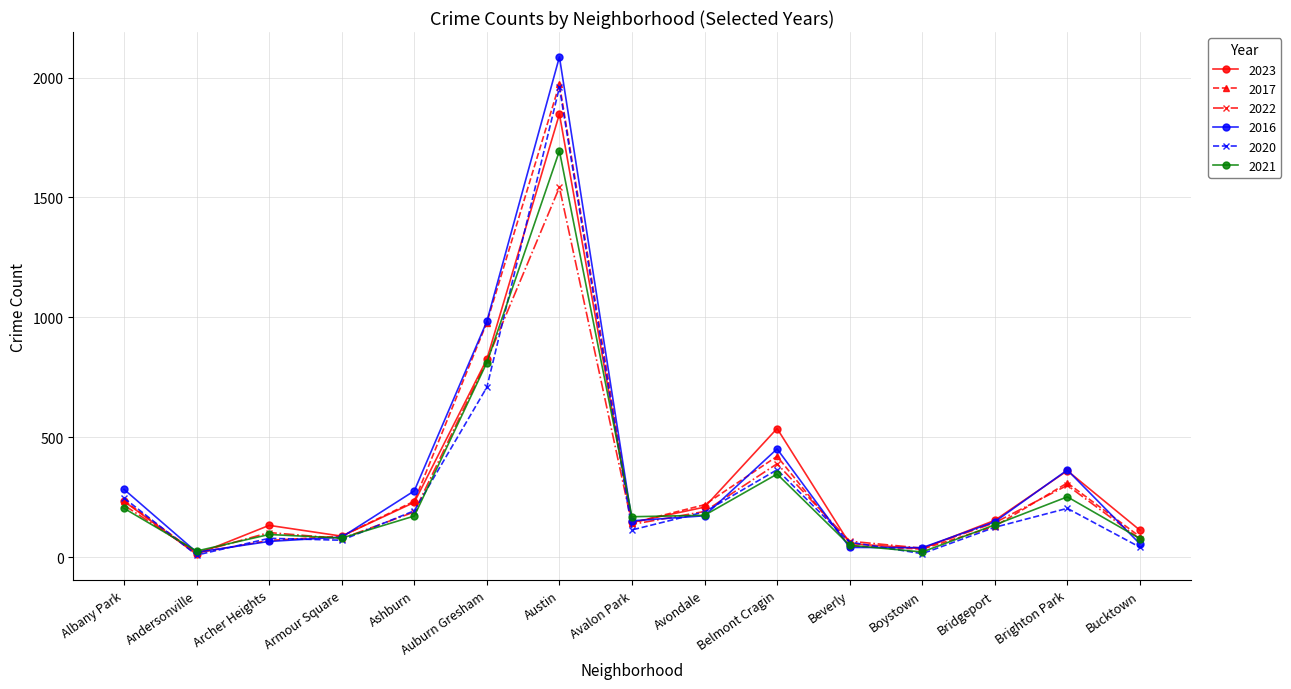

True or false: 2021 and 2017 cross at least once.

True